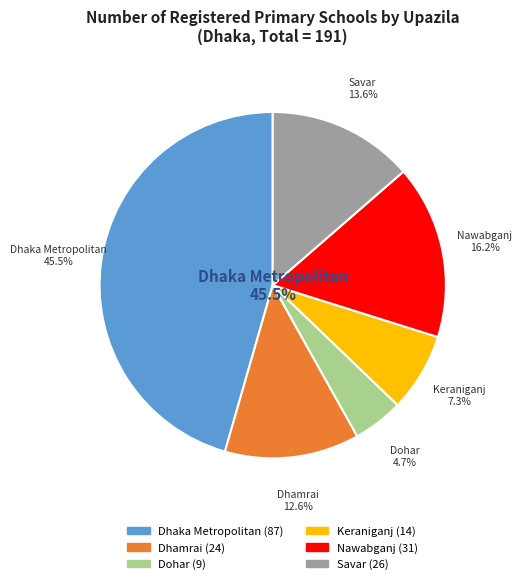

Is there a majority slice in this chart?

No